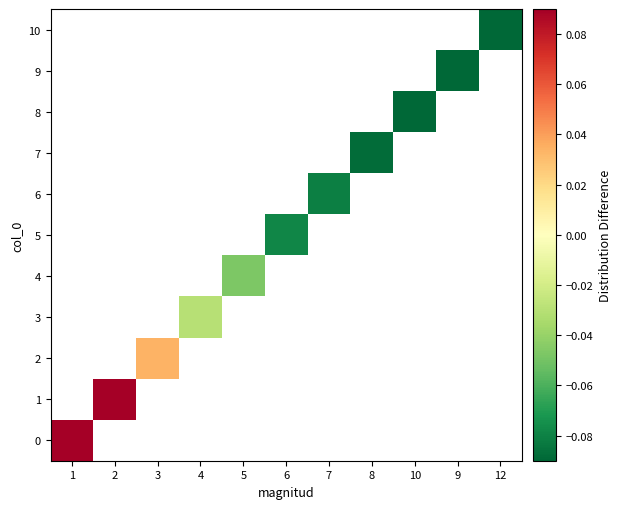

List the series in order of their peak value, highest first.

0, 1, 2, 3, 4, 5, 6, 7, 8, 9, 10